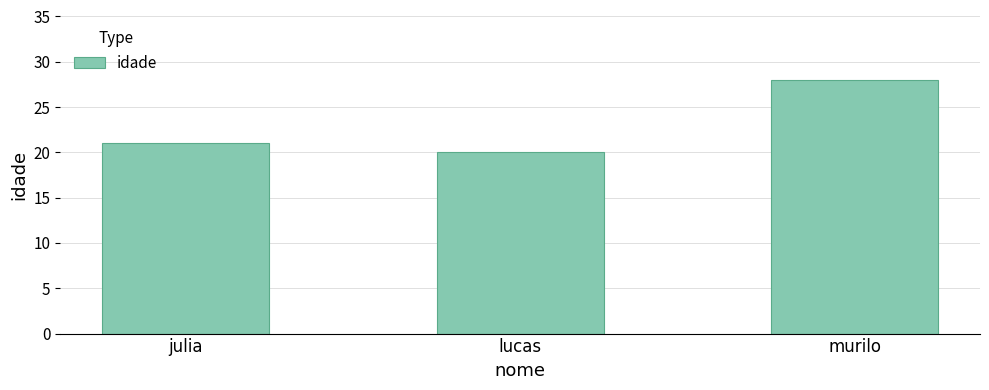

What is the label of the 2nd bar from the left?

lucas